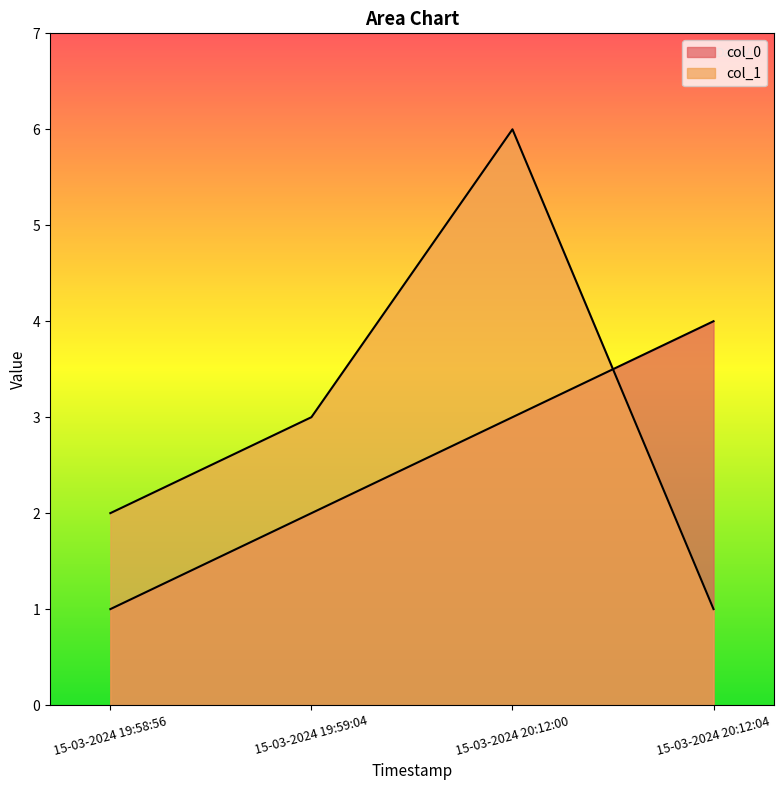

At which label does col_0 reach its minimum?

15-03-2024 19:58:56